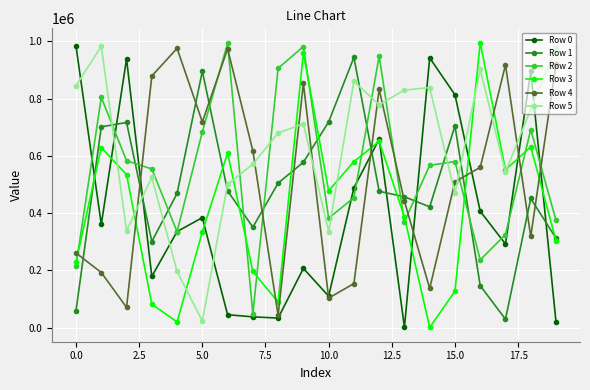

True or false: Row 2 has more than 1 interior local peaks.

True